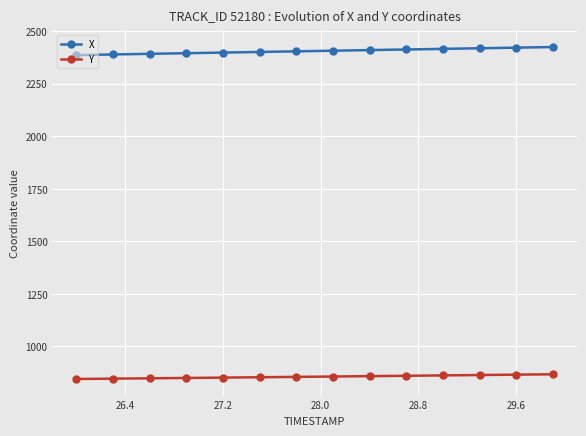

What is the average value of the Y series?

856.2